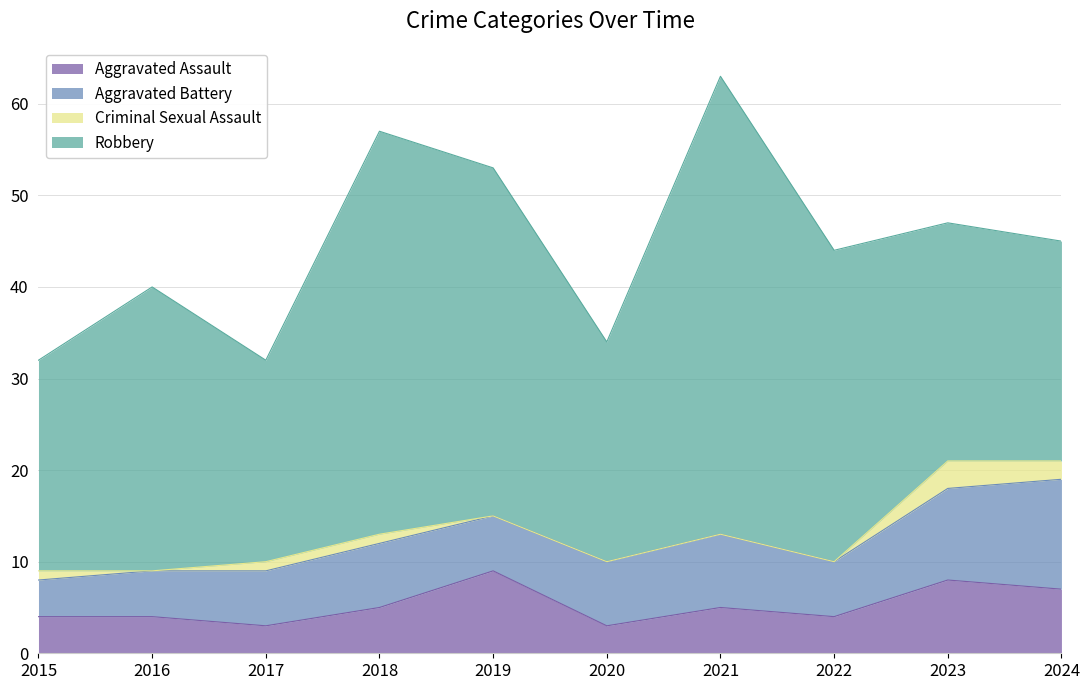

What is the difference between the second highest and second lowest values in the Robbery series?

21